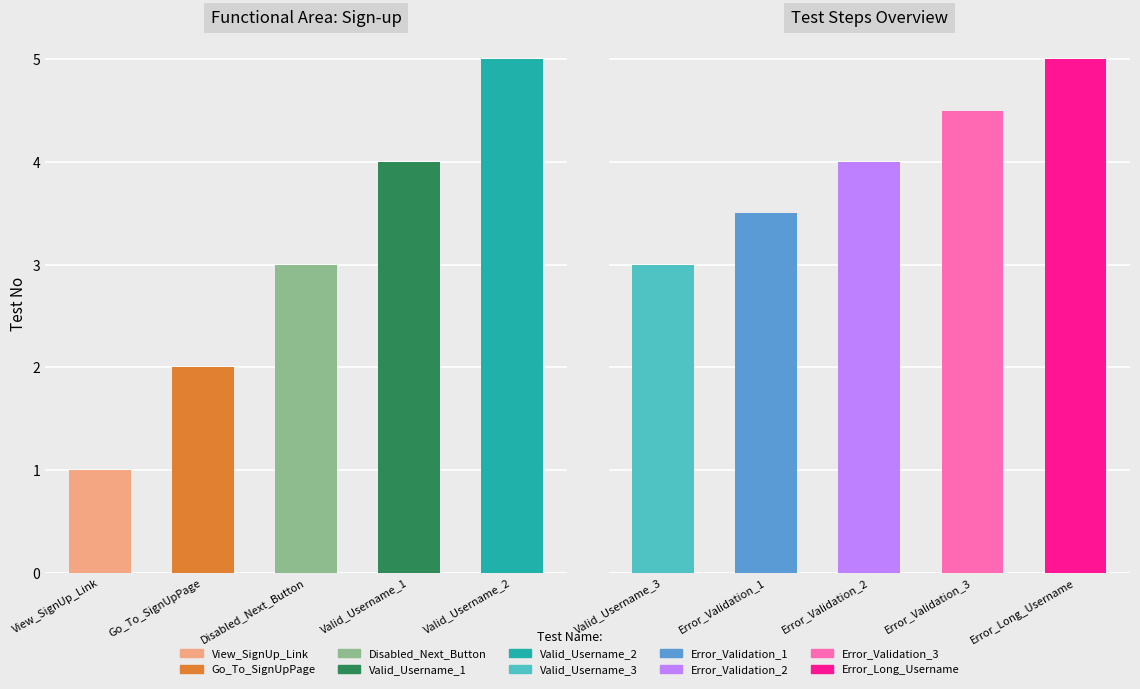

How many values are between 3 and 8?

6